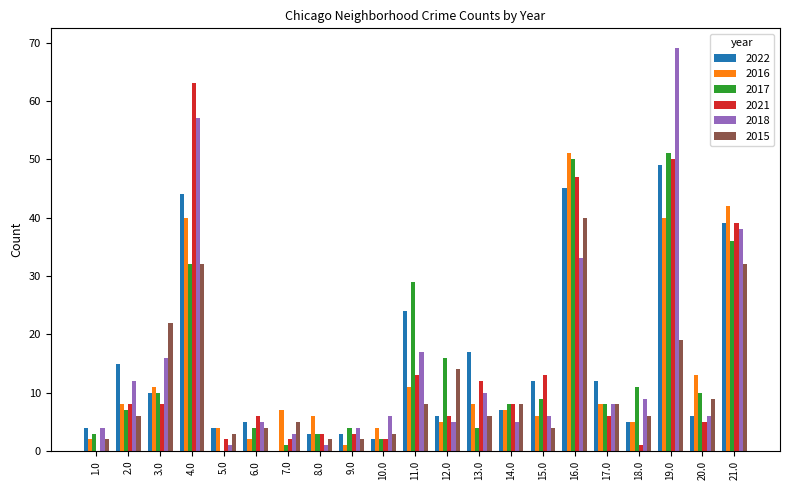

Reading right to left, transcribe all the data shown in this chart.

2022: 39	6	49	5	12	45	12	7	17	6	24	2	3	3	0	5	4	44	10	15	4
2016: 42	13	40	5	8	51	6	7	8	5	11	4	1	6	7	2	4	40	11	8	2
2017: 36	10	51	11	8	50	9	8	4	16	29	2	4	3	1	4	0	32	10	7	3
2021: 39	5	50	1	6	47	13	8	12	6	13	2	3	3	2	6	2	63	8	8	0
2018: 38	6	69	9	8	33	6	5	10	5	17	6	4	1	3	5	1	57	16	12	4
2015: 32	9	19	6	8	40	4	8	6	14	8	3	2	2	5	4	3	32	22	6	2